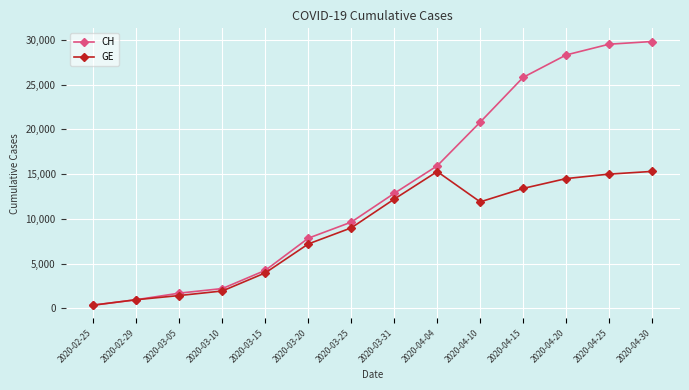

Between 2020-03-20 and 2020-04-10, which series saw the biggest shift?

CH